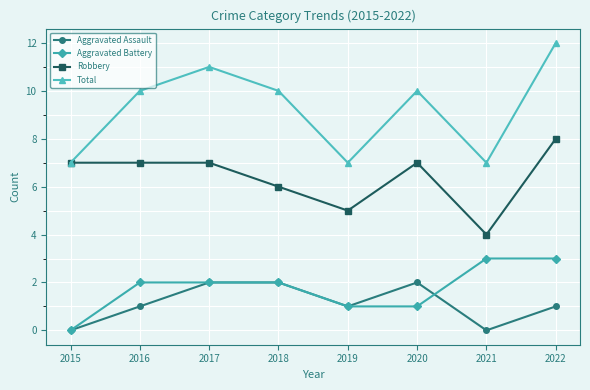

What are all the series names shown in the legend?

Aggravated Assault, Aggravated Battery, Robbery, Total